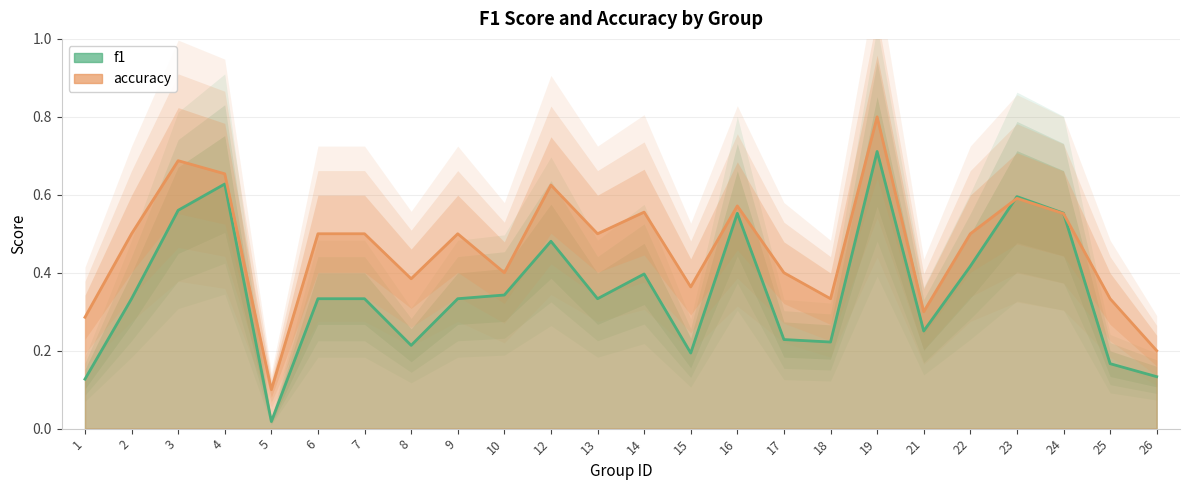

Reading left to right, what are all the values shown in this chart?

f1: 1=0.1	2=0.3	3=0.6	4=0.6	5=0.0	6=0.3	7=0.3	8=0.2	9=0.3	10=0.3	12=0.5	13=0.3	14=0.4	15=0.2	16=0.6	17=0.2	18=0.2	19=0.7	21=0.3	22=0.4	23=0.6	24=0.6	25=0.2	26=0.1
accuracy: 1=0.3	2=0.5	3=0.7	4=0.7	5=0.1	6=0.5	7=0.5	8=0.4	9=0.5	10=0.4	12=0.6	13=0.5	14=0.6	15=0.4	16=0.6	17=0.4	18=0.3	19=0.8	21=0.3	22=0.5	23=0.6	24=0.6	25=0.3	26=0.2